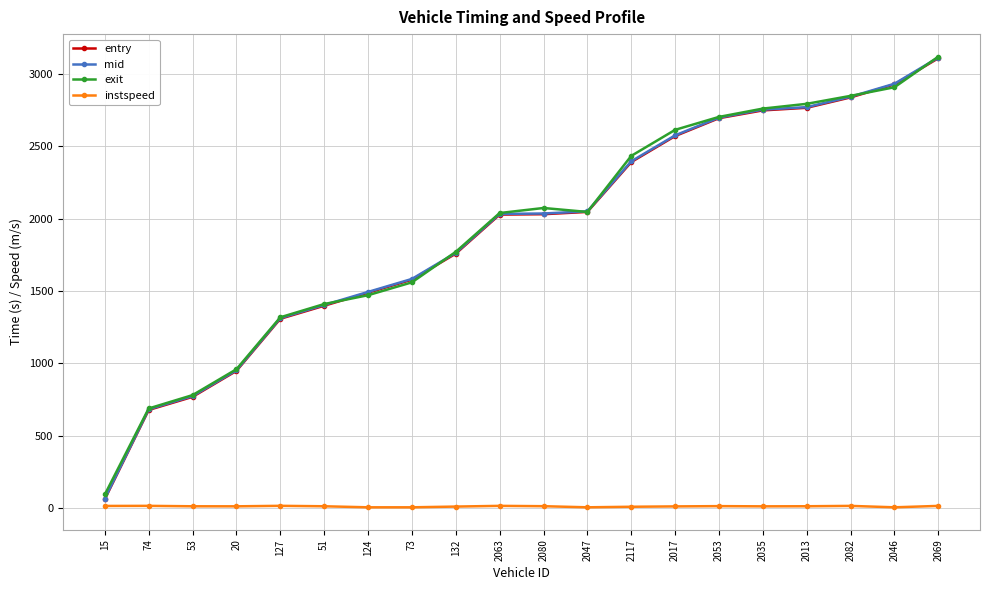

True or false: instspeed and mid cross at least once.

False